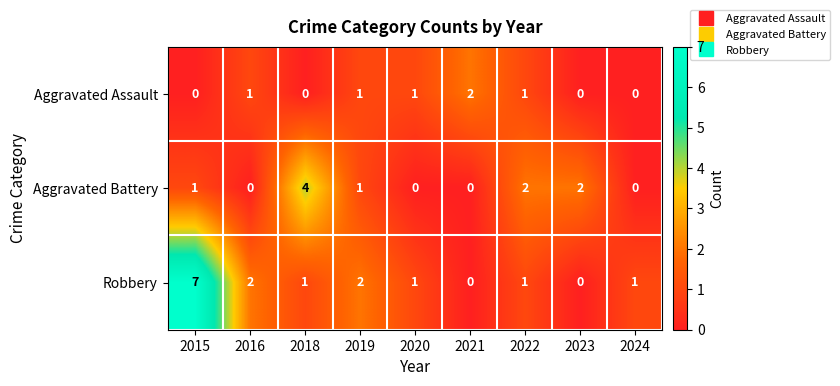

At which category does the chart reach its peak across all series?

2015